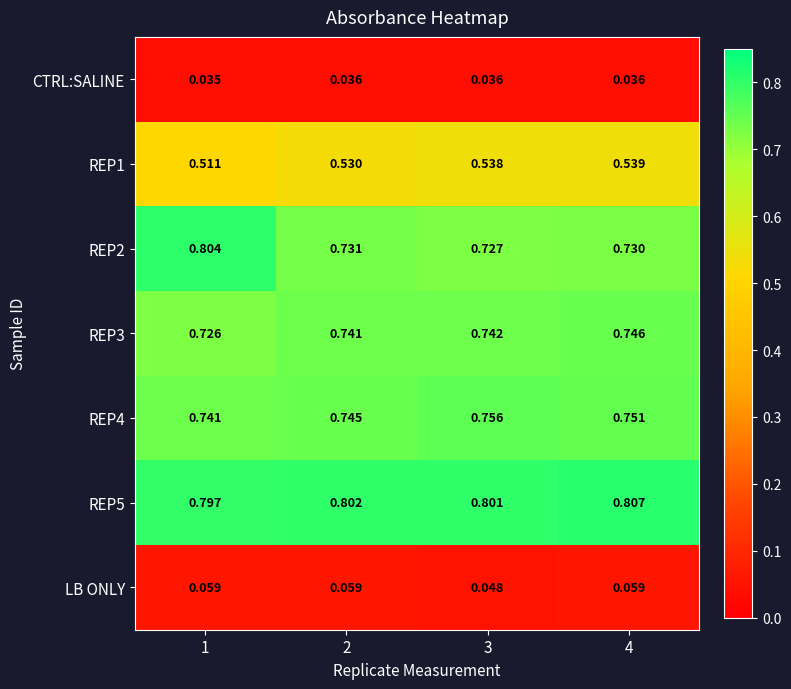

Which label corresponds to the smallest value in the chart?

1